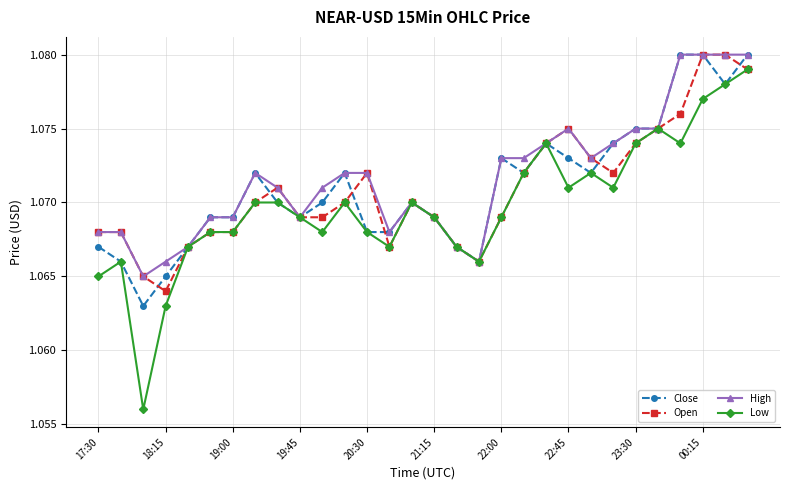

True or false: High has more than 2 points higher than both neighbors.

True